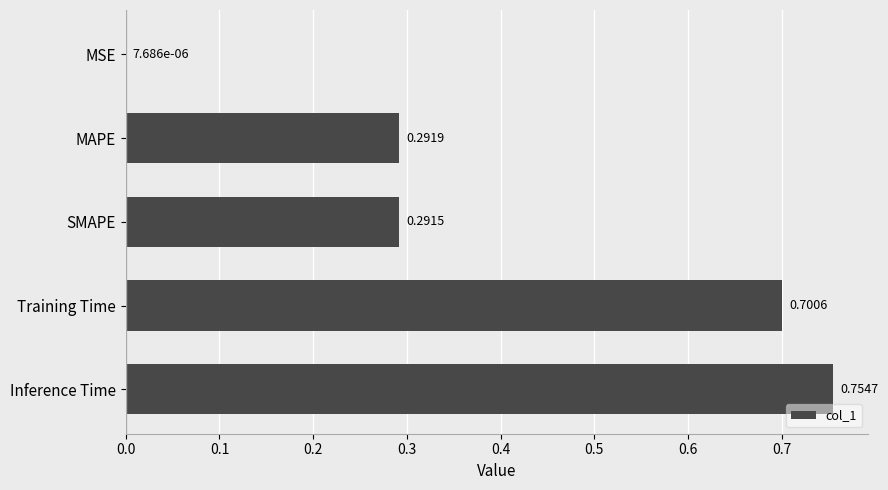

Between Training Time and SMAPE, which is larger?

Training Time